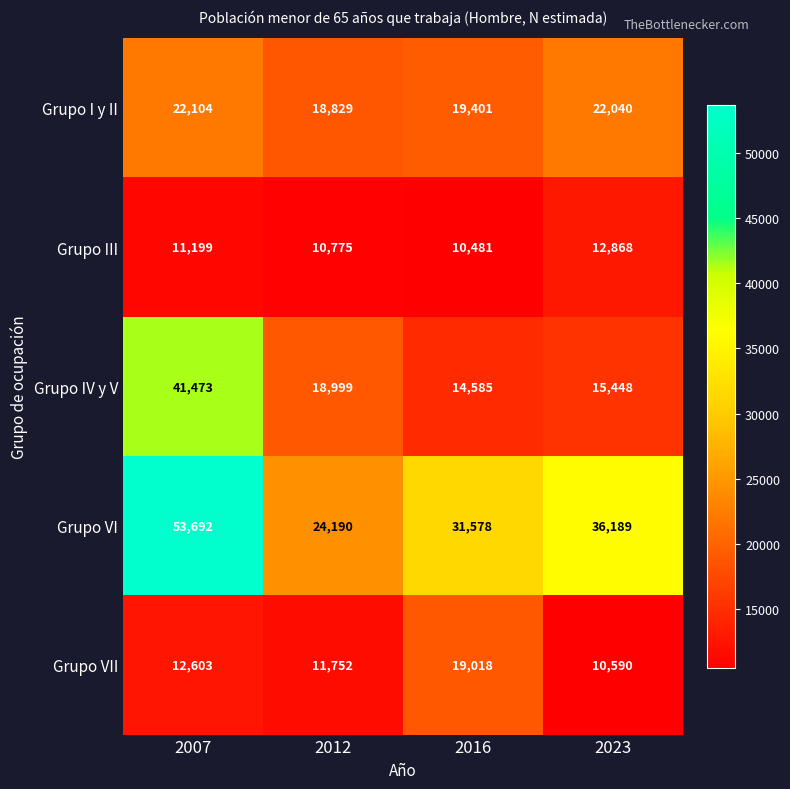

How many series are shown in this chart?

5